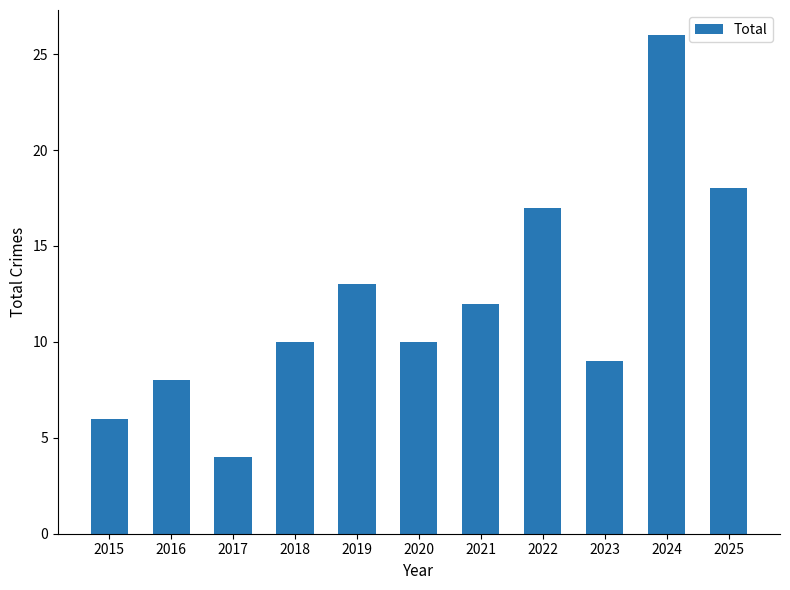

How many categories are shown in the chart?

11